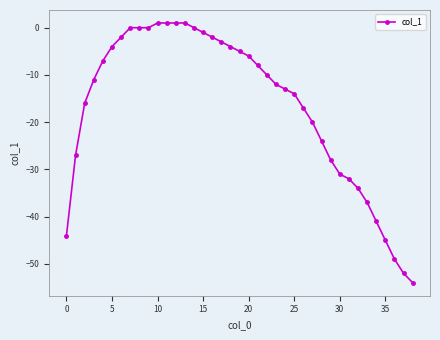

What is the sum of all values?

-649